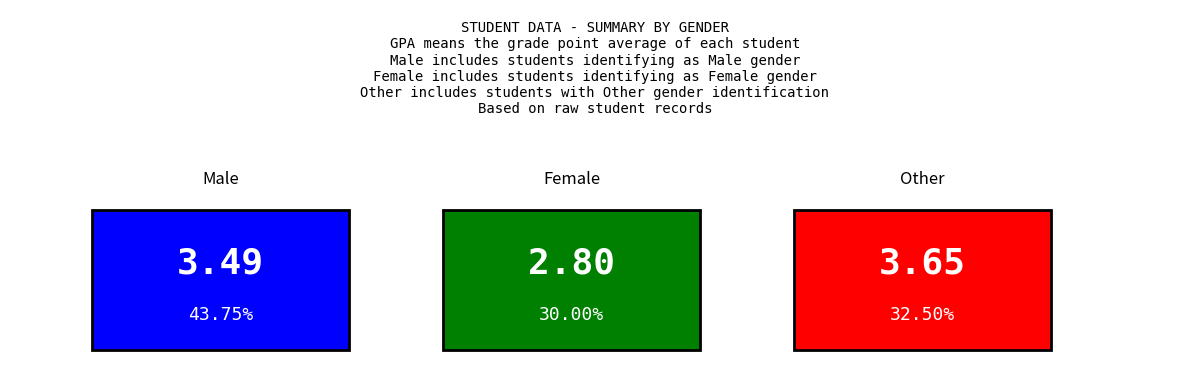

What is the ratio of the value at box_values to the value at 1?

1.2